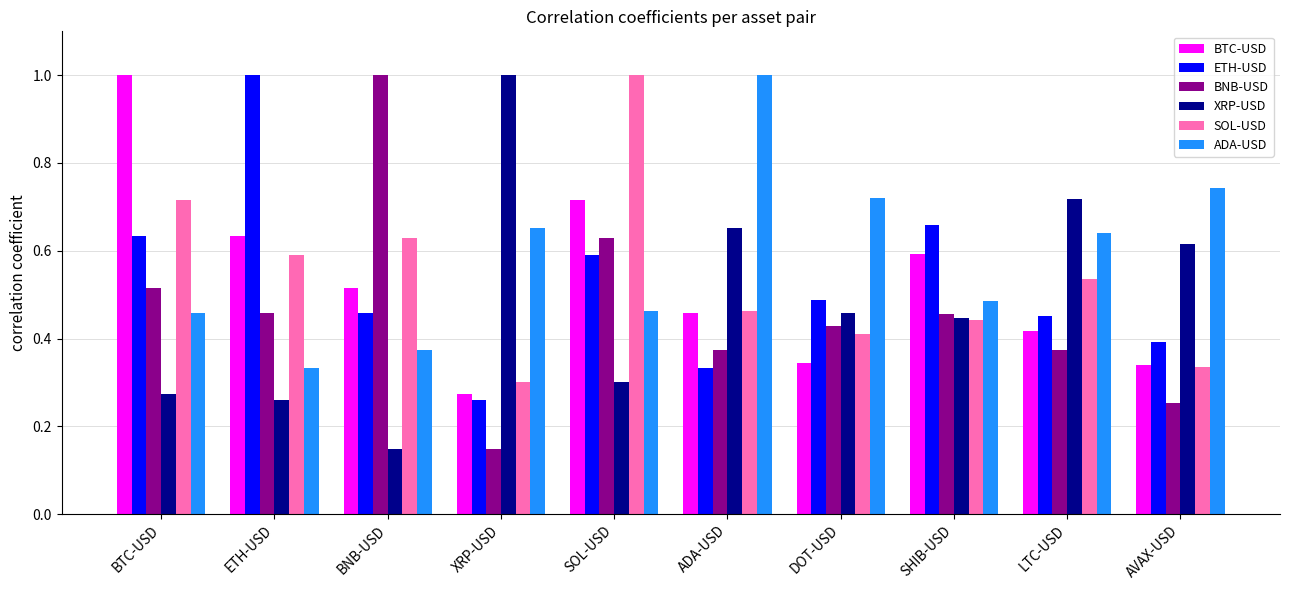

What is the maximum value for ETH-USD?

1.0